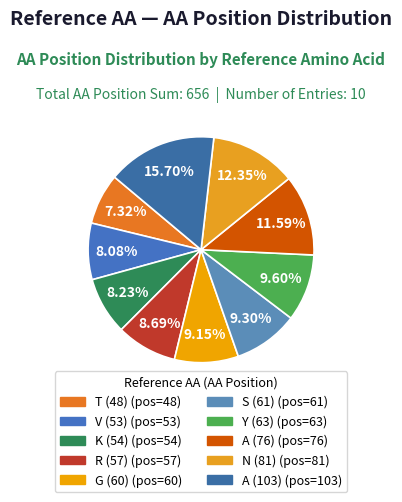

Count the number of slices in the pie.

10